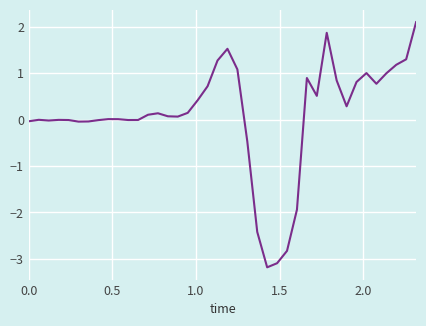

What is the difference between the maximum and minimum values?

5.3